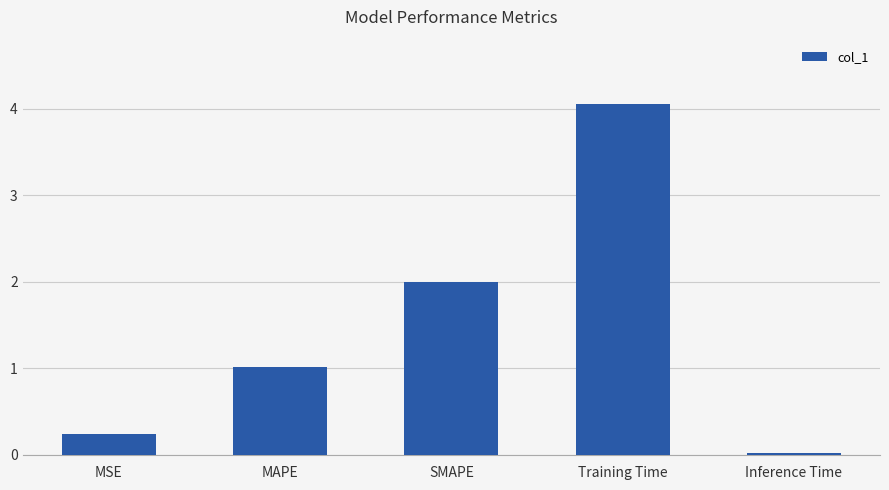

Is it true that the value at Inference Time is 0.0?

True